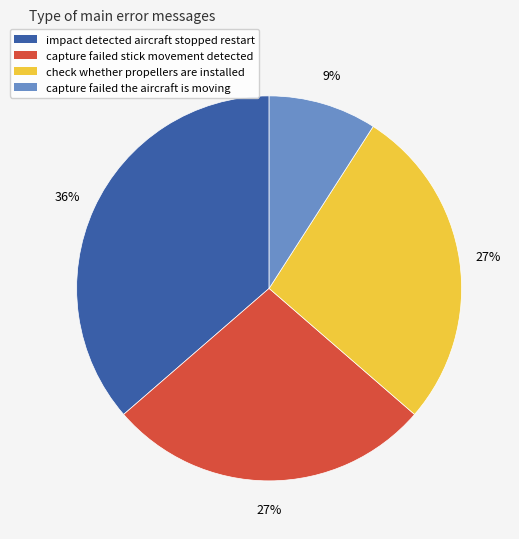

The capture failed stick movement detected slice represents 27% of the pie. True or false?

True